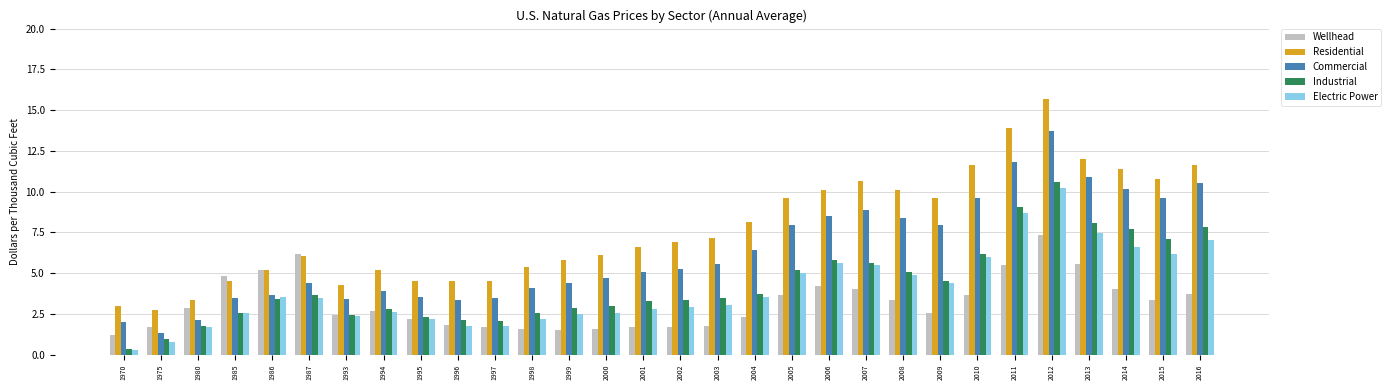

What is the average value of the Electric Power series?

4.0